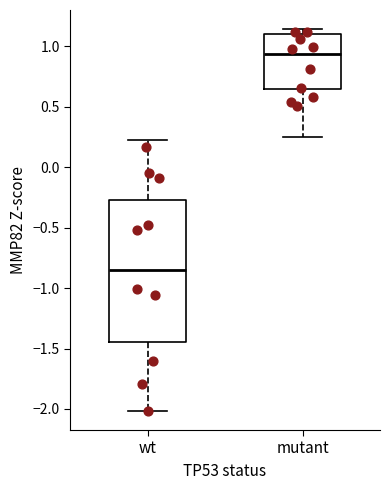

Reading left to right, transcribe this box plot: for each box, give where its median line is, the range the box spans, and where its two whiskers end, as read against the y-axis. The values are not printed on the chart, so give them approximately, as read against the axis.

wt: median -0.85, box -1.45 to -0.25, whiskers -2.00 to 0.25
mutant: median 0.95, box 0.65 to 1.10, whiskers 0.25 to 1.15